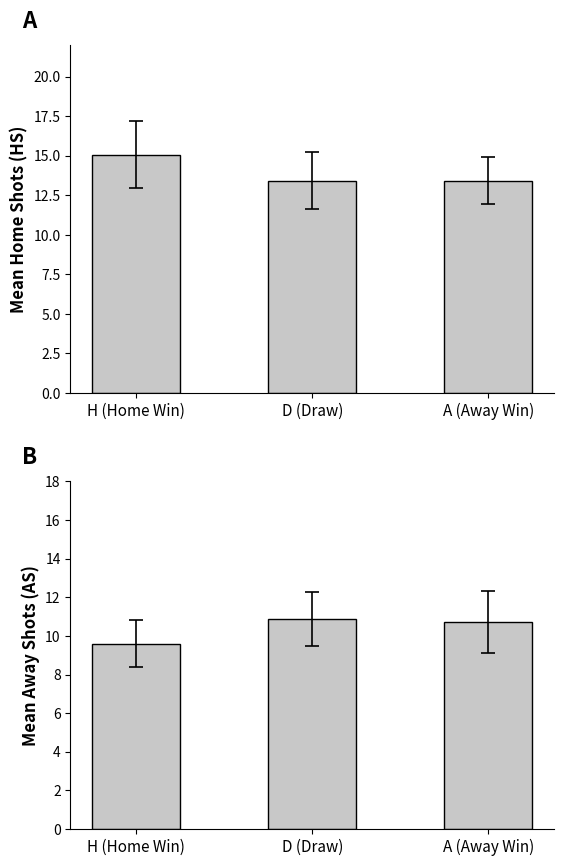

How many bars are there in total?

6